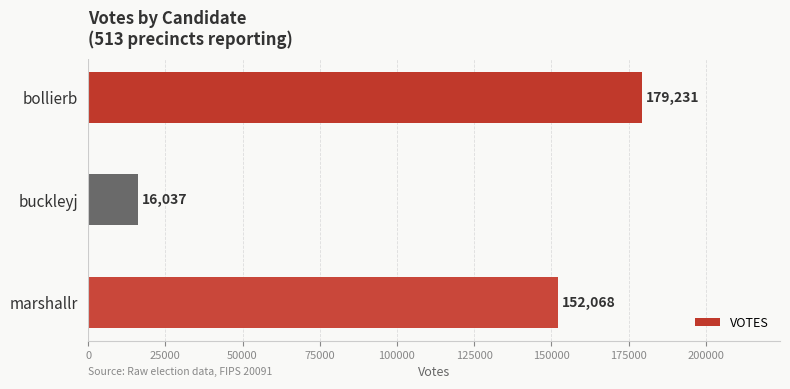

What is the smallest value displayed?

16037